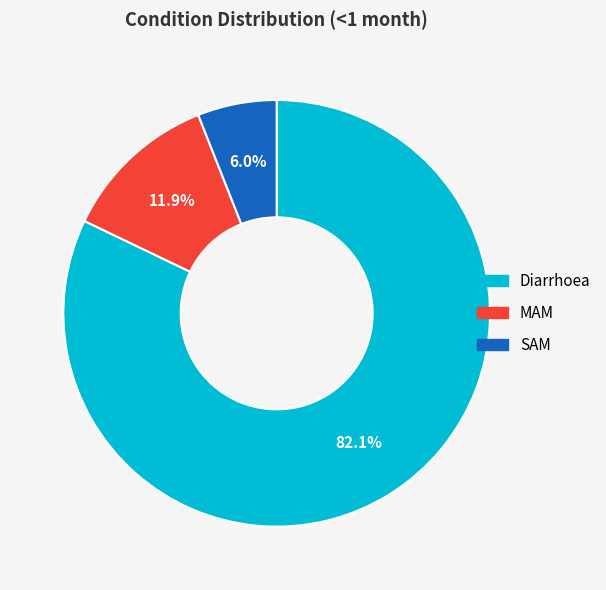

How many segments does this pie chart have?

3